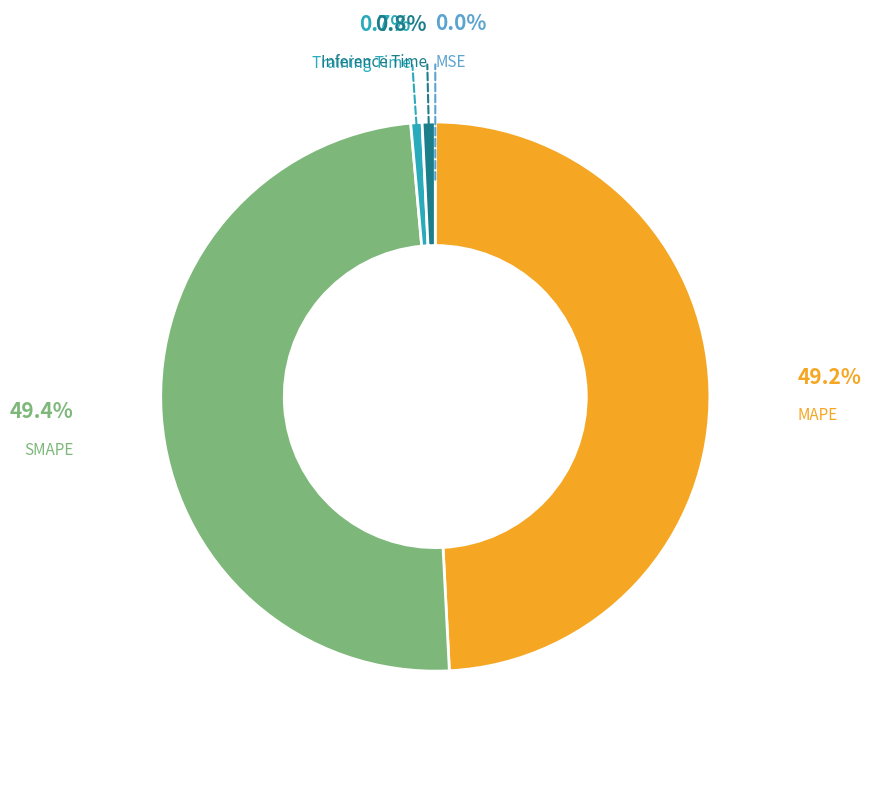

Does any single category account for the majority?

No